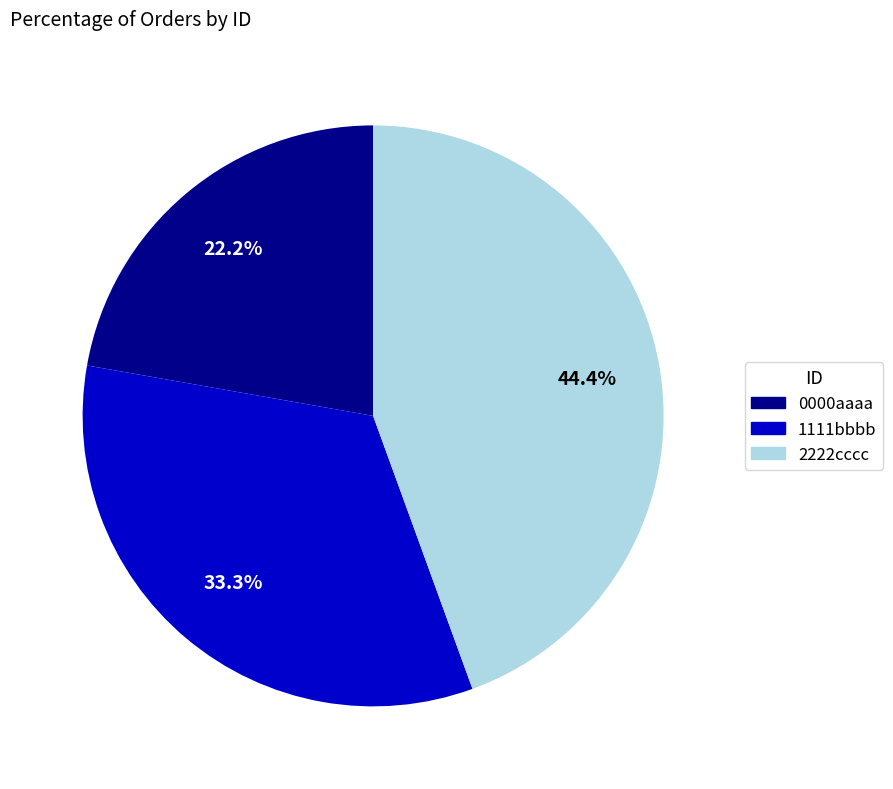

How much of the chart is everything except 1111bbbb?

66.7%